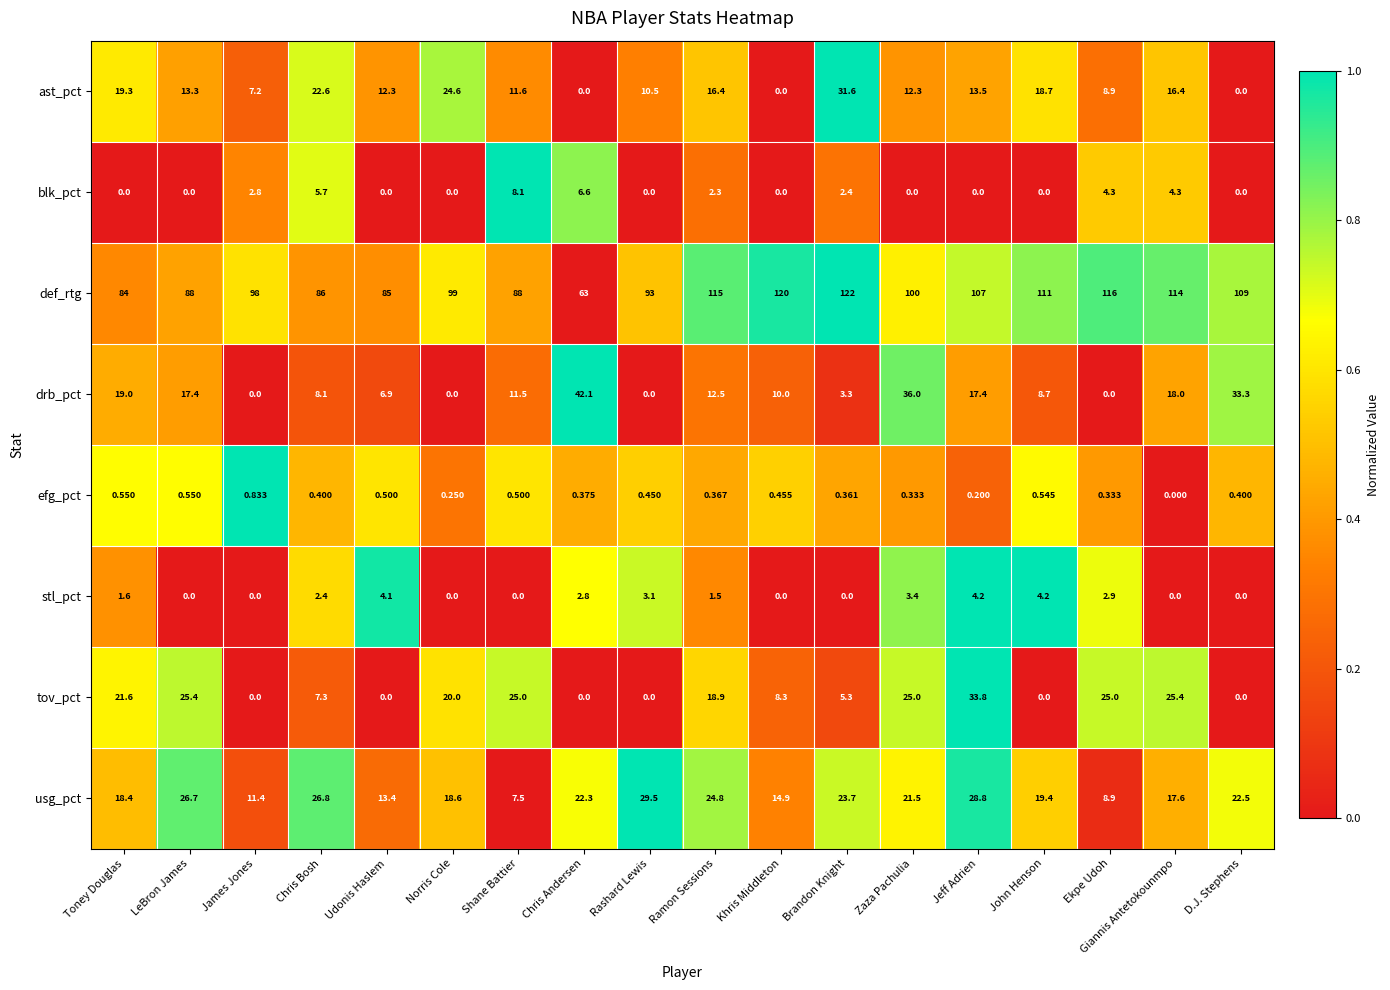

Which series has the largest range (max minus min)?

def_rtg